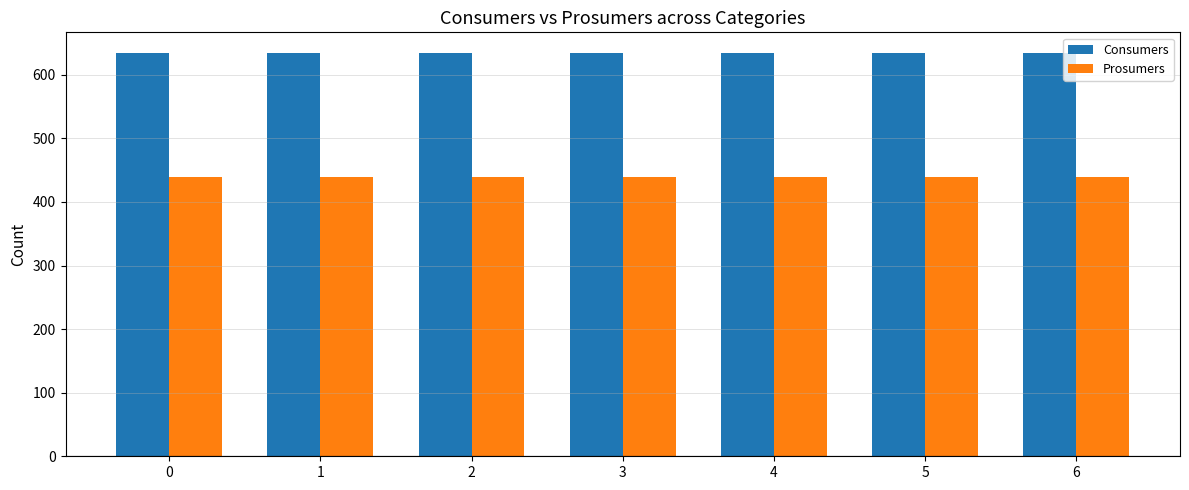

What is the spread (max minus min) of values at 3?

195